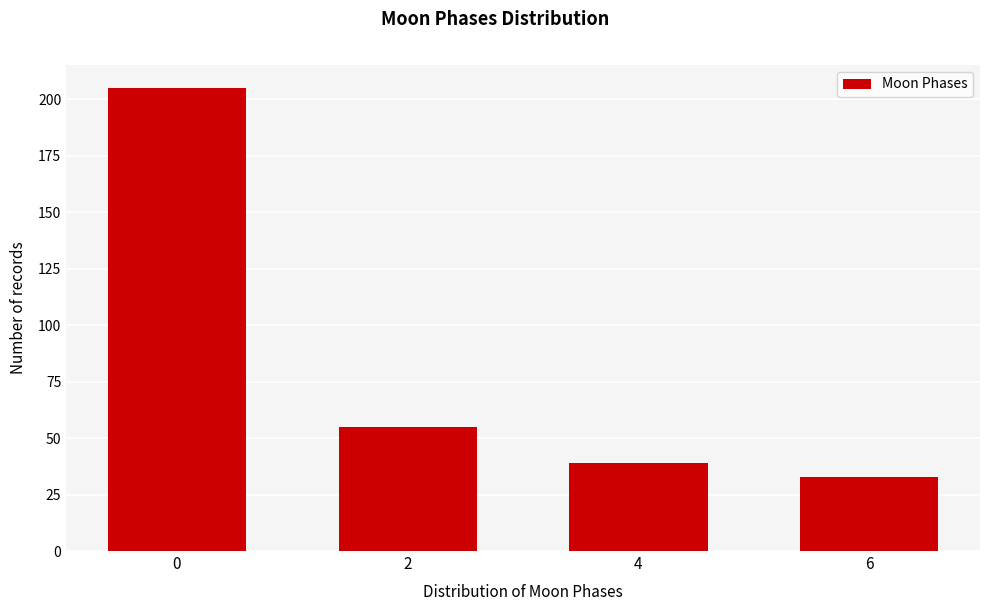

Reading right to left, list all the values displayed in this chart.

33	39	55	205